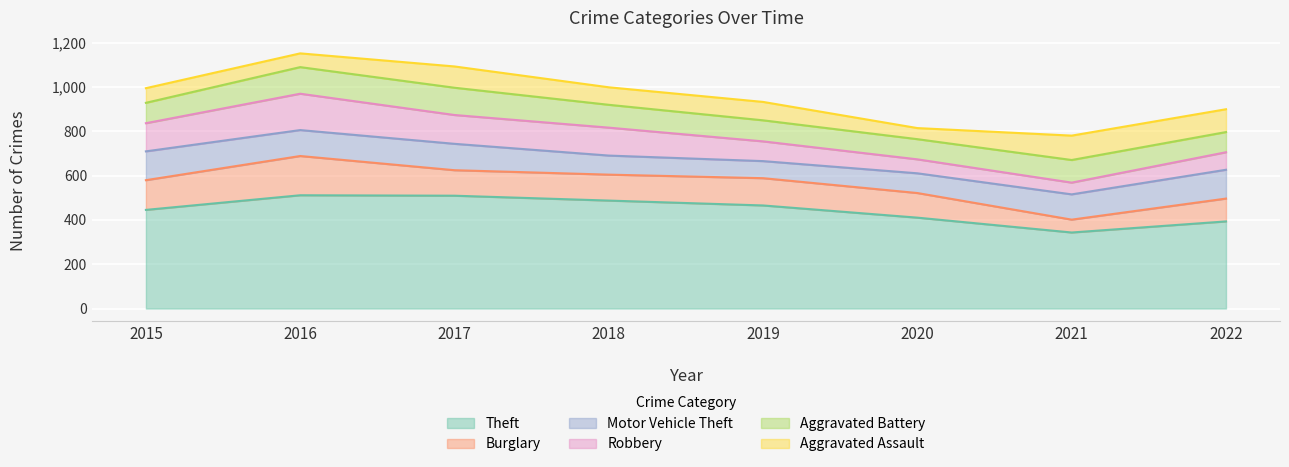

What is the difference between the Burglary values at 2022 and 2015?

31